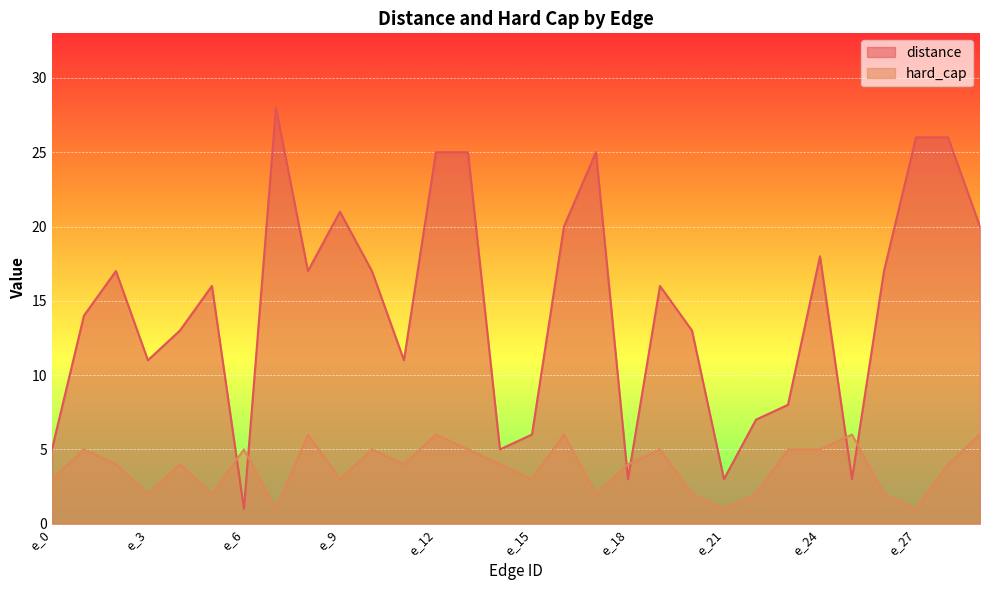

Reading left to right, what are all the values shown in this chart?

distance: 5	14	17	11	13	16	1	28	17	21	17	11	25	25	5	6	20	25	3	16	13	3	7	8	18	3	17	26	26	20
hard_cap: 3	5	4	2	4	2	5	1	6	3	5	4	6	5	4	3	6	2	4	5	2	1	2	5	5	6	2	1	4	6